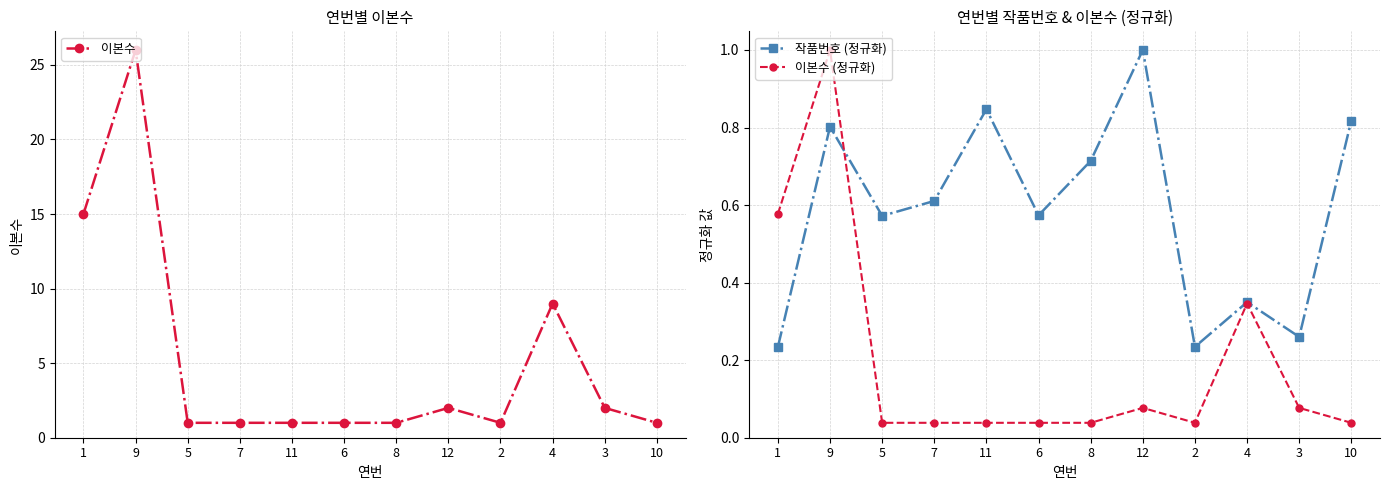

The 작품번호 (정규화) series shows 0.4 at 5. True or false?

False